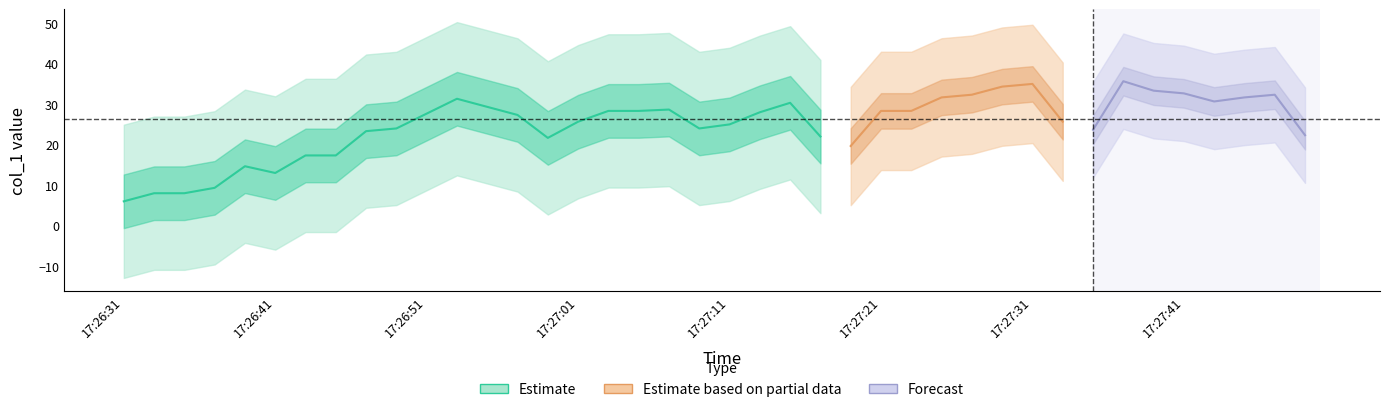

The chart shows a value of 15 at 30. True or false?

False